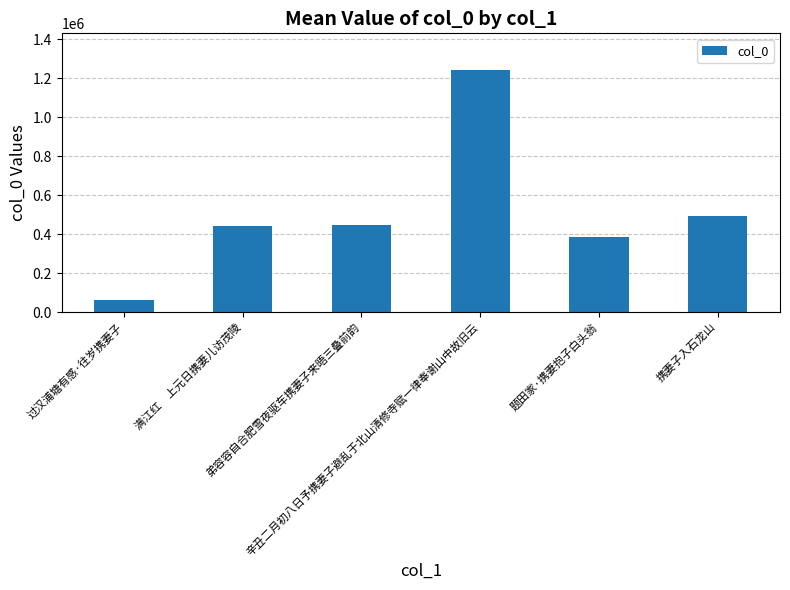

The chart shows a value of 1243999 at 辛丑二月初八日予携妻子避乱于北山清修寺赋一律奉谢山中故旧云. True or false?

True